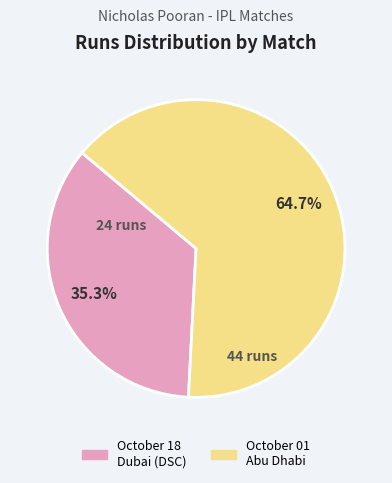

To the nearest percent, what is the average slice percentage?

50%